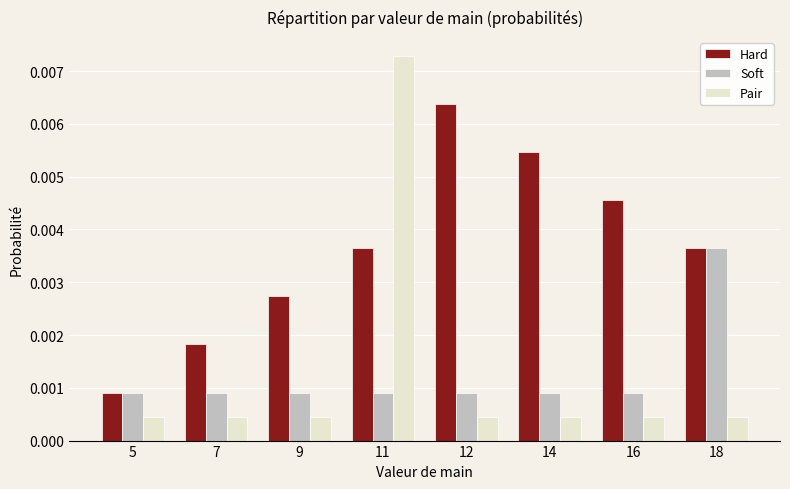

At how many categories does at least one series exceed 0?

8